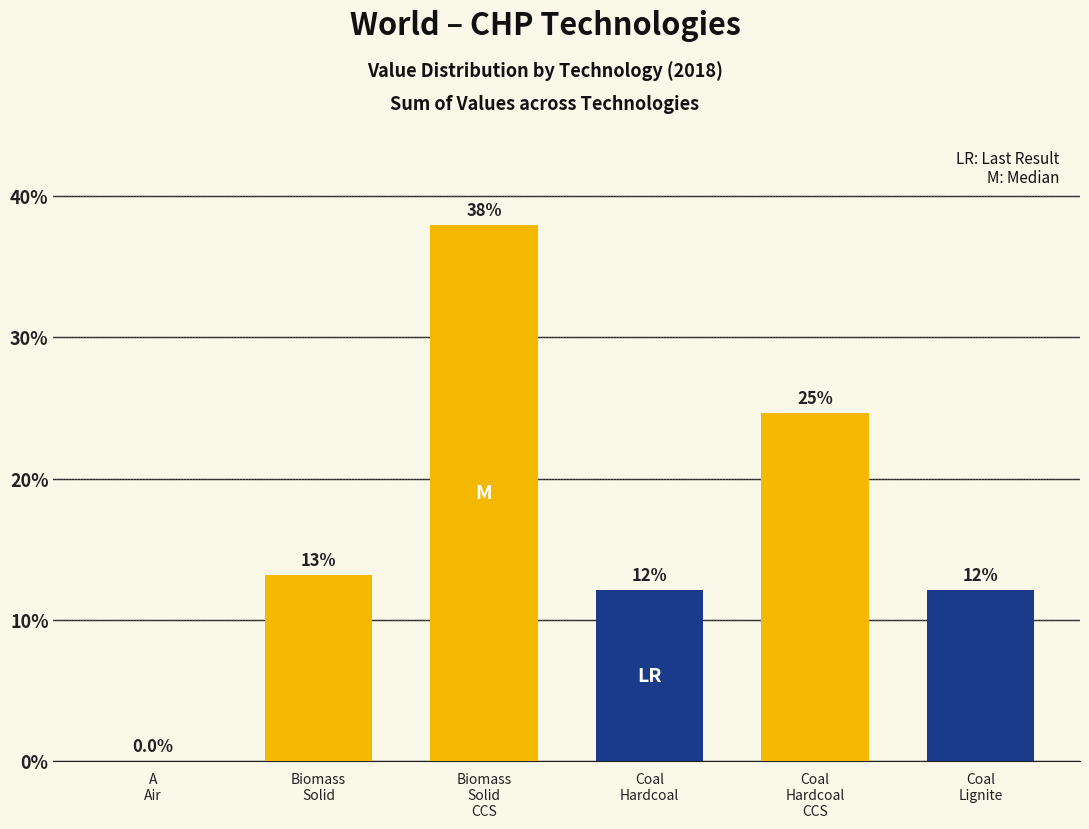

What is the difference between the maximum and minimum values?

37.9